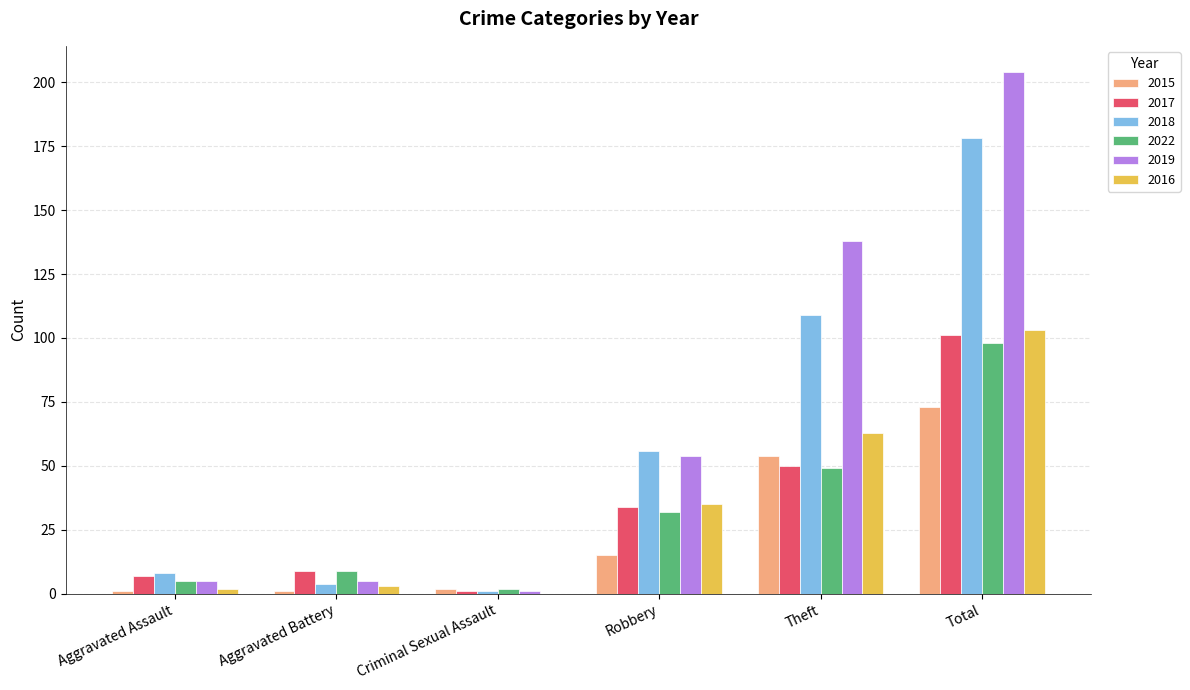

What value does the 2017 series have at Theft?

50